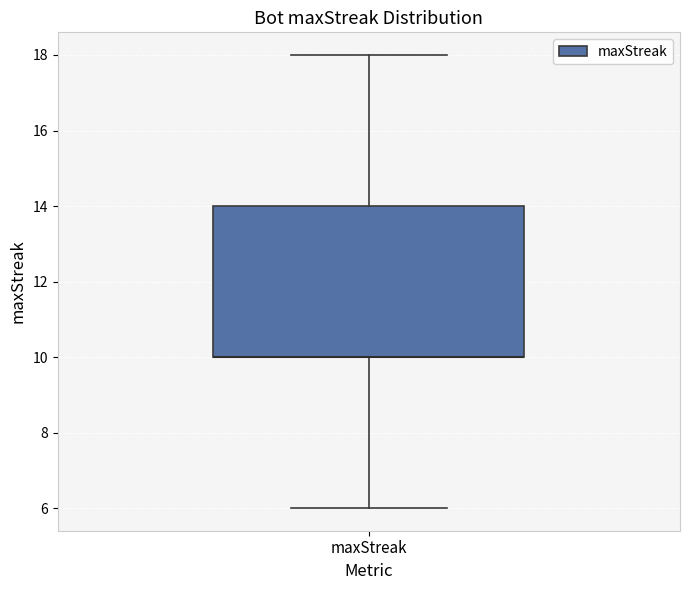

Where is the lower edge of the box for maxStreak on the y-axis? The values are not printed on the chart, so give them approximately, as read against the axis.

10